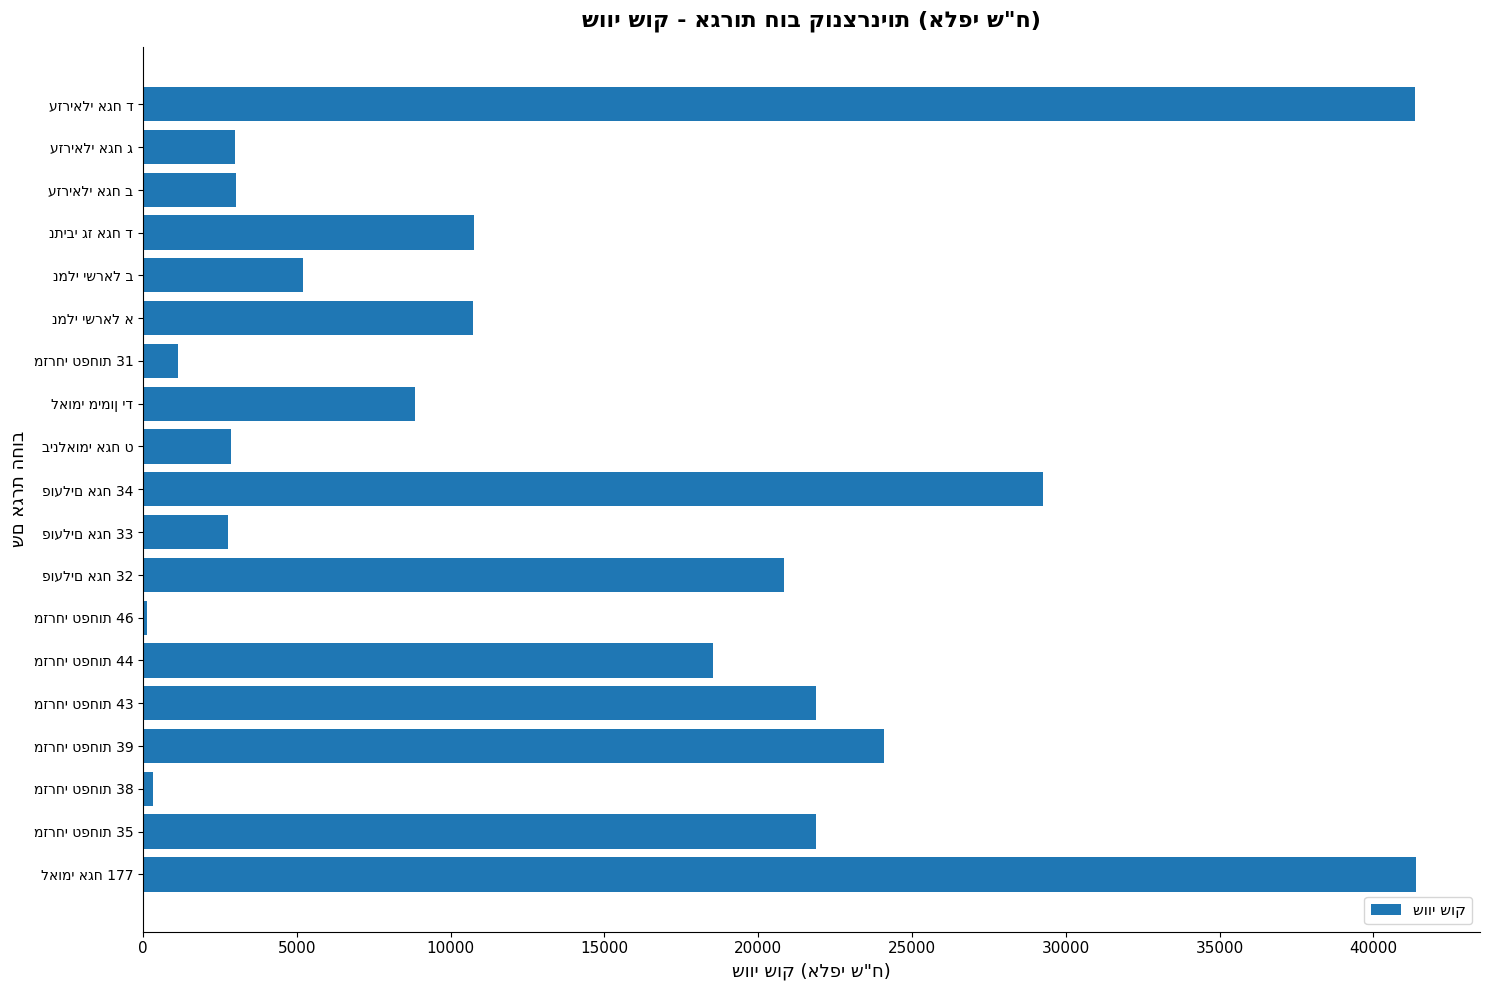

What is the maximum value shown in the chart?

41392.6